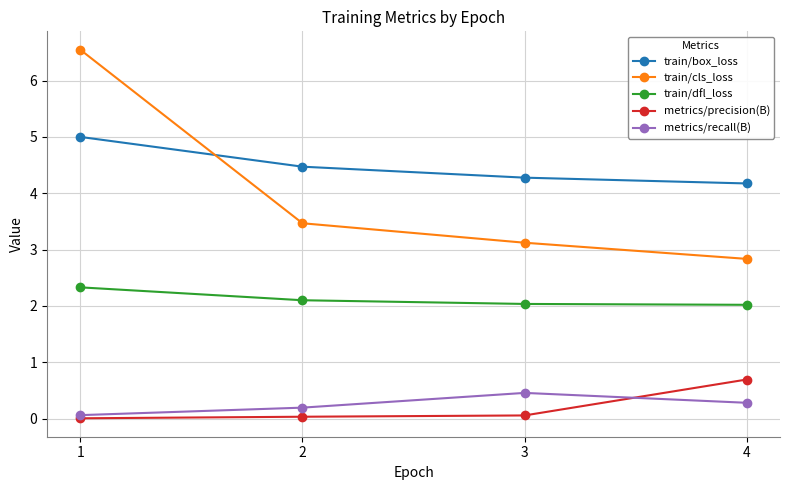

True or false: train/box_loss has more than 1 points higher than both neighbors.

False